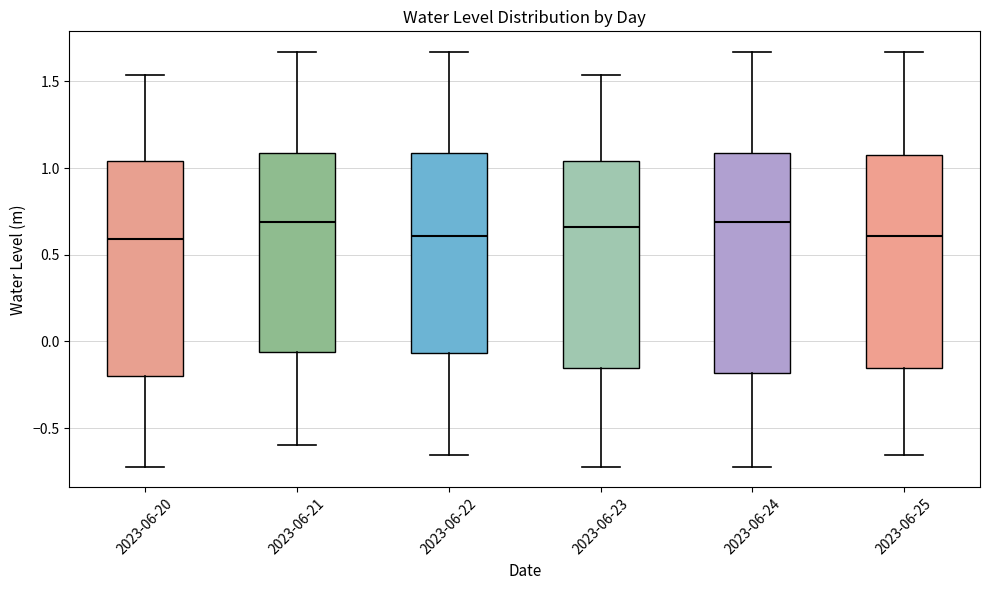

Where does the lower whisker of the box for 2023-06-25 end on the y-axis? The values are not printed on the chart, so give them approximately, as read against the axis.

-0.65